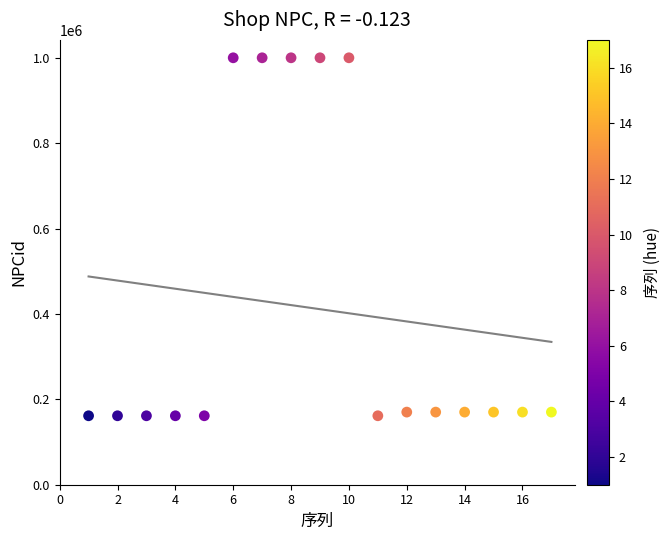

What is the range of Y values (max minus min)?

838502